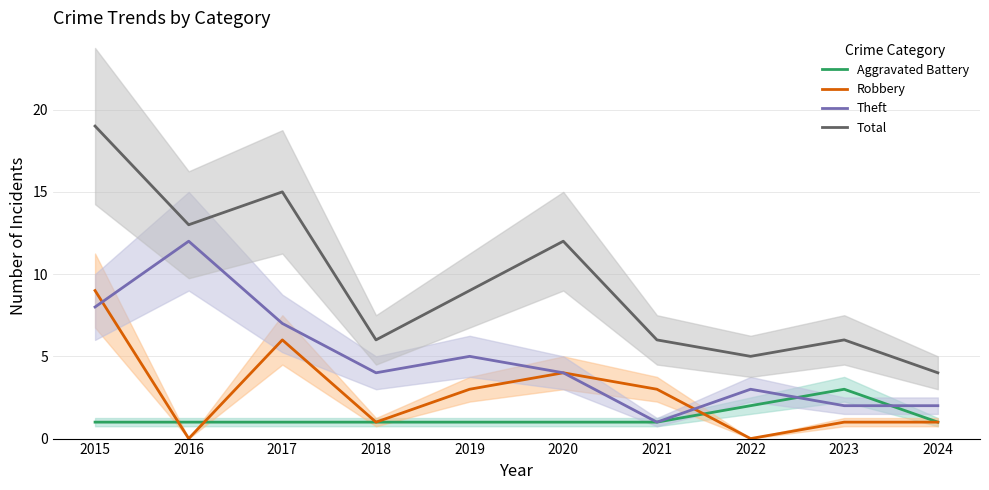

At which category is the sum across all series the highest?

2015